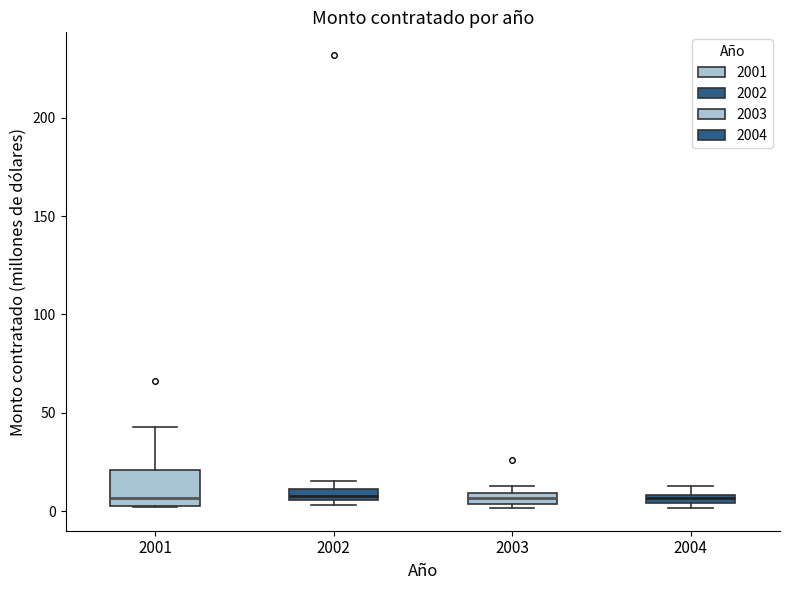

Where is the lower edge of the box at x = 2001 on the y-axis? The values are not printed on the chart, so give them approximately, as read against the axis.

5